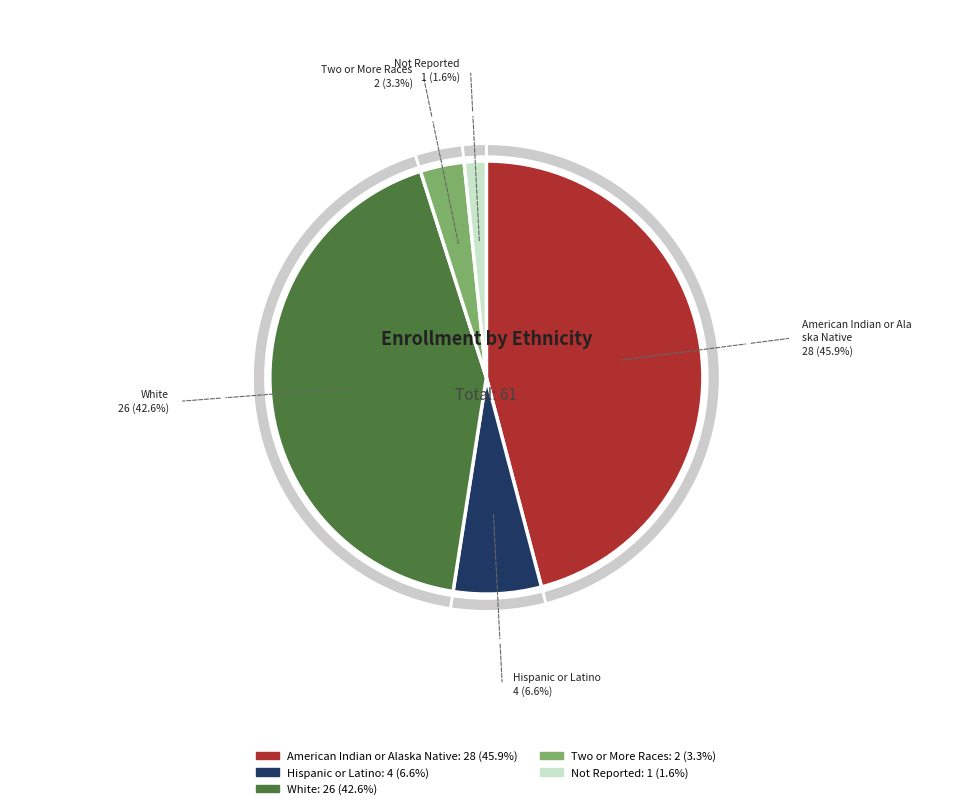

Is it true that Two or More Races is 3% of the pie?

True